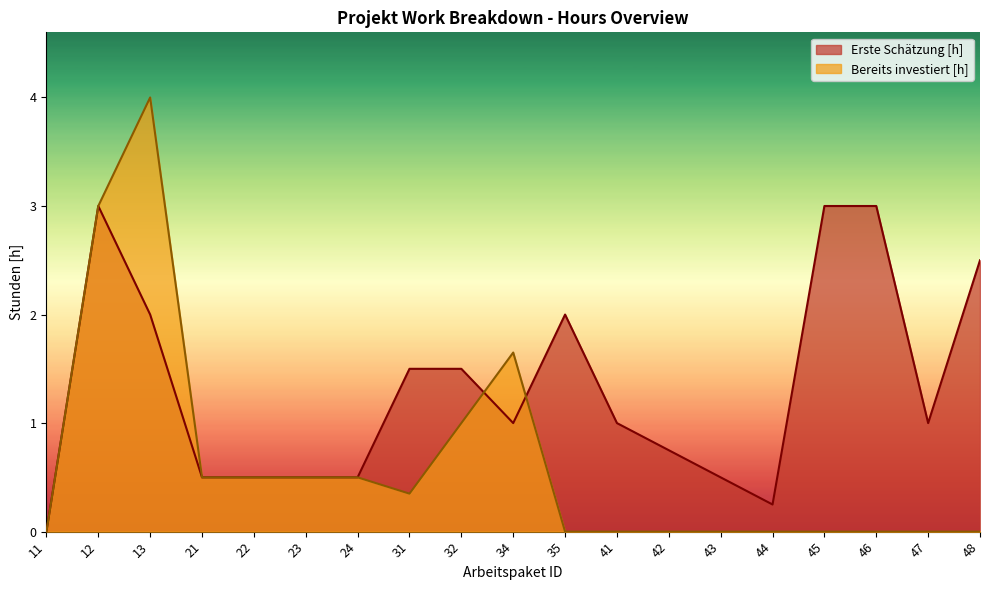

In Erste Schätzung [h], how many points are lower than both neighbors (excluding endpoints)?

3